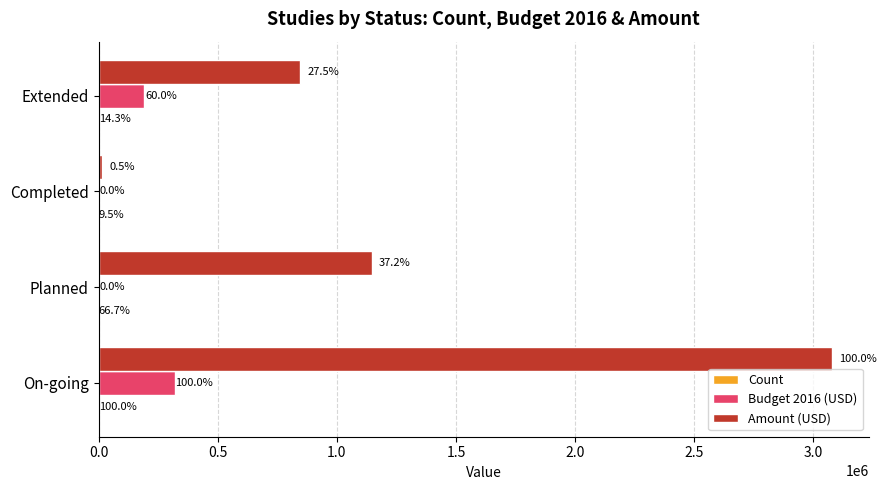

What is the greatest value displayed?

3078403